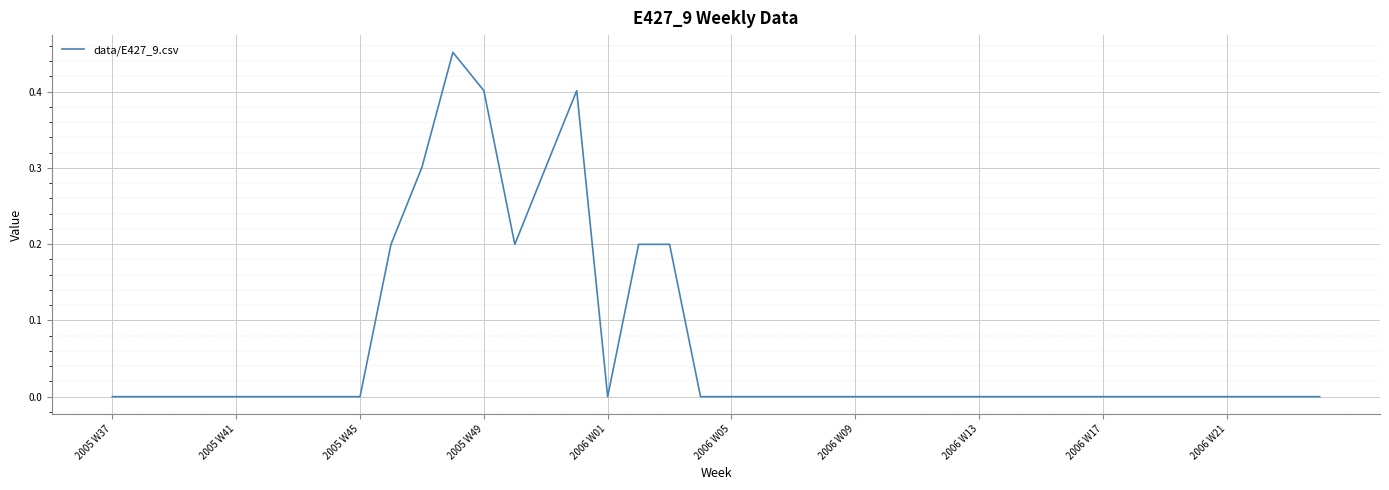

What is the maximum value shown in the chart?

0.5